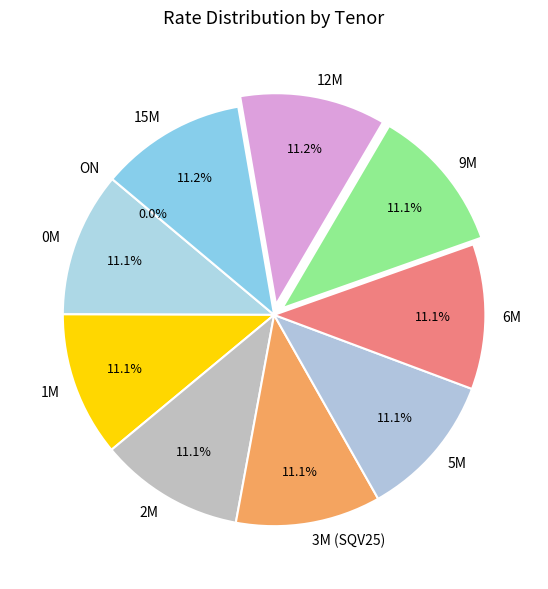

Combined, do 0M and 5M account for over 50%?

No